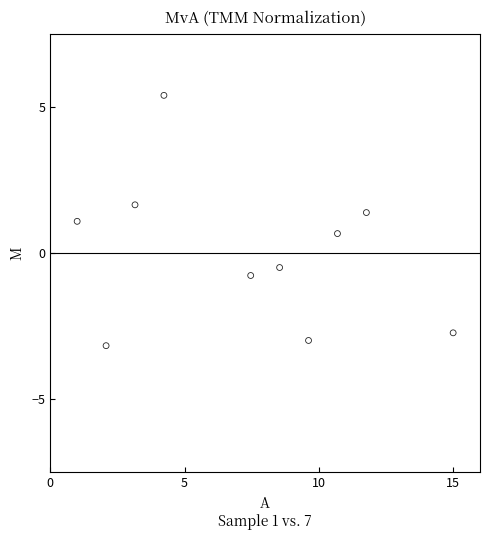

What is the average X value?

7.4